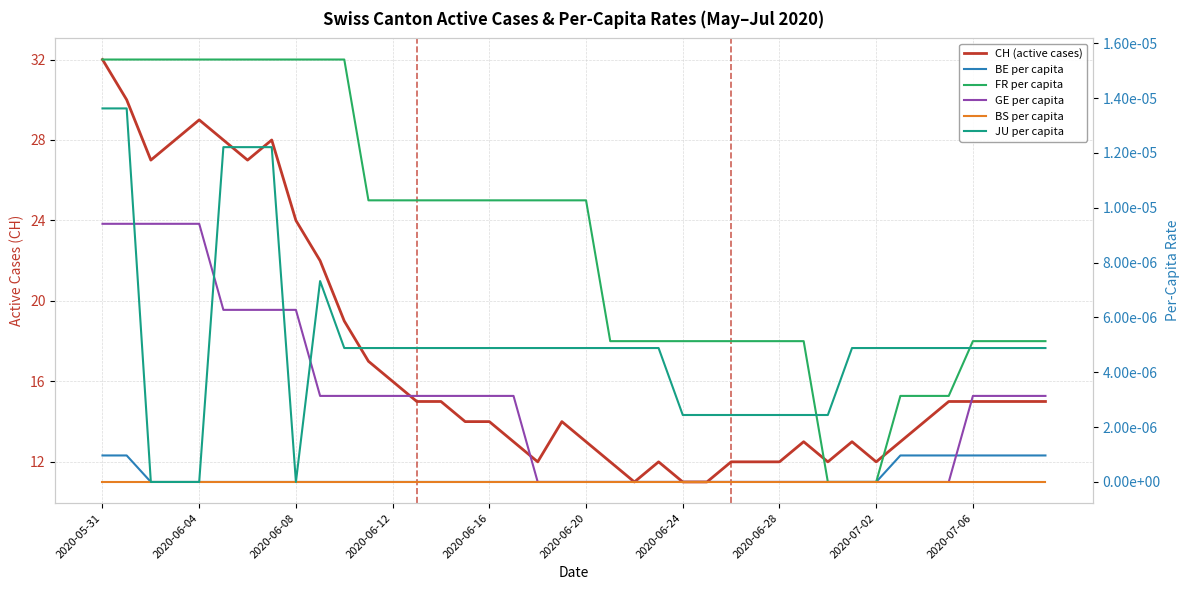

The FR per capita series shows 0.0 at 13. True or false?

True